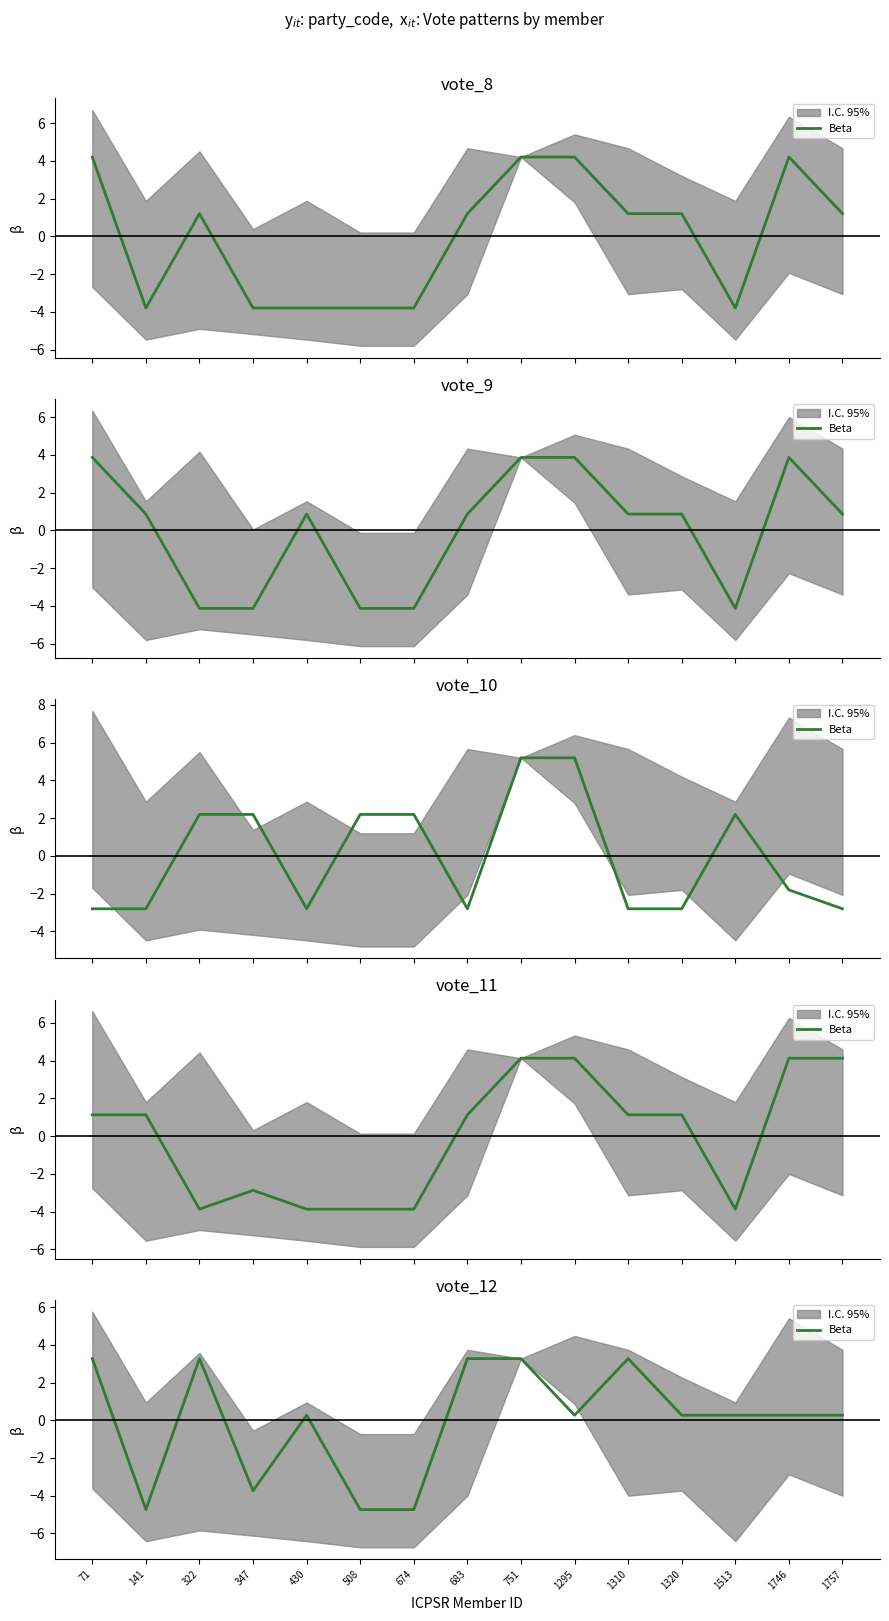

Where does the data first go above 0?

71